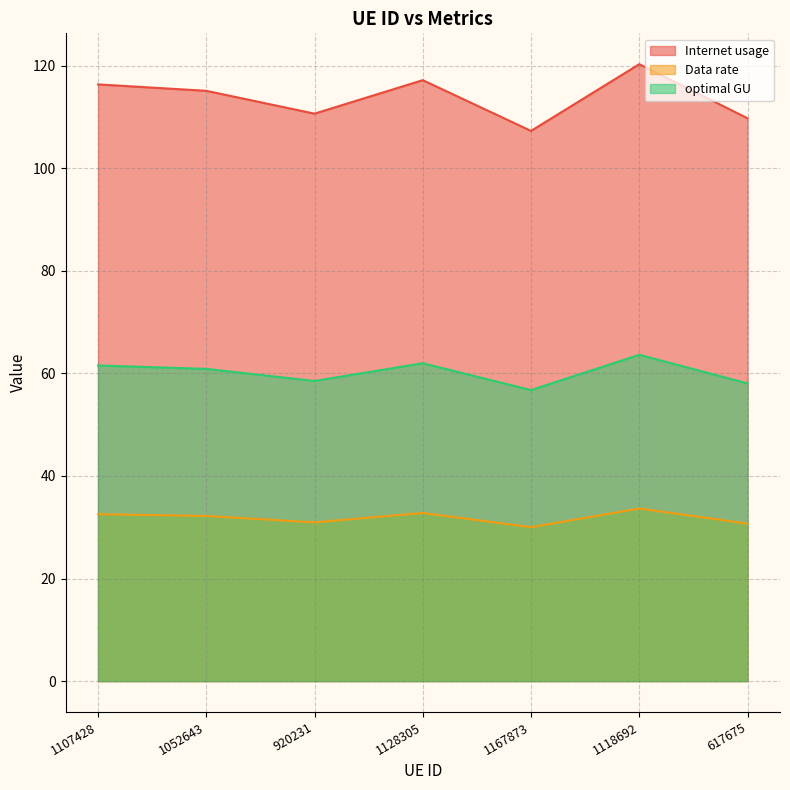

Rank the categories by optimal GU value from highest to lowest.

1118692, 1128305, 1107428, 1052643, 920231, 617675, 1167873